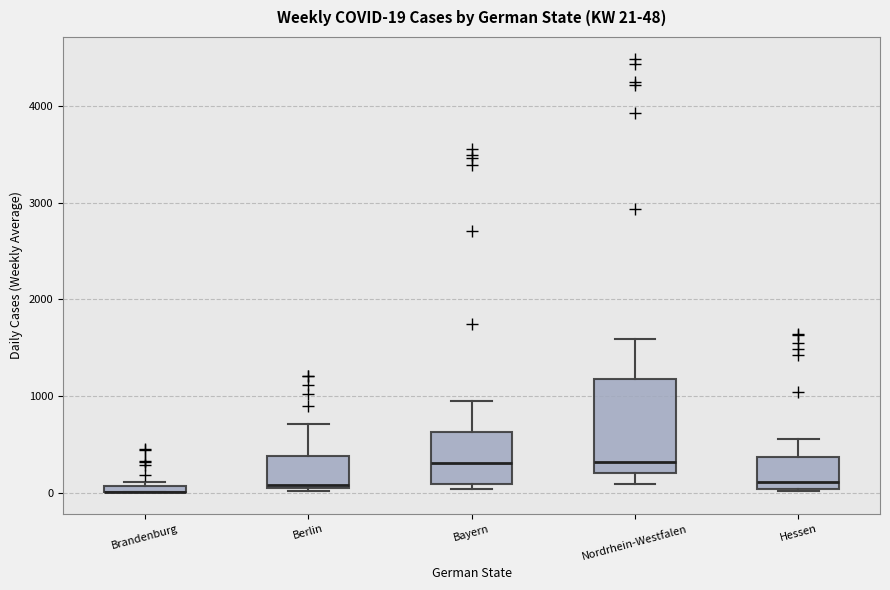

Comparing the boxes themselves (not the whiskers), which one is the tallest?

Nordrhein-Westfalen